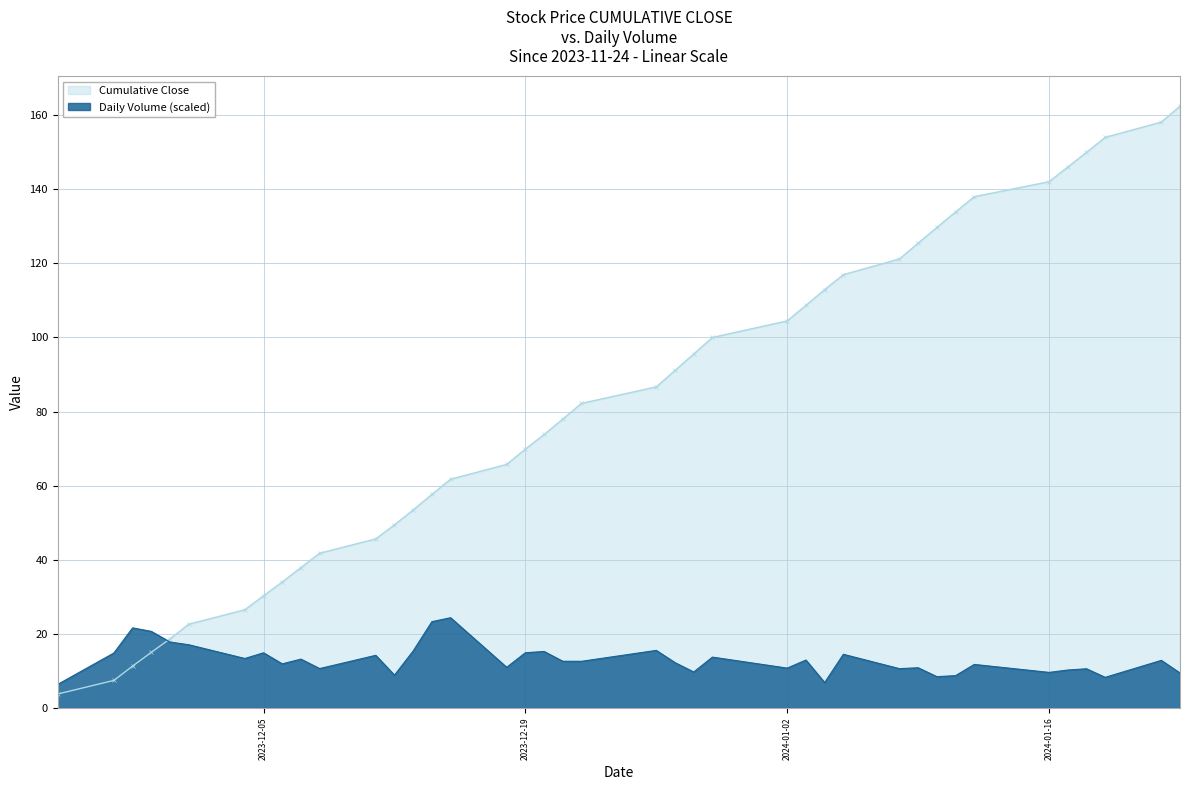

What is the maximum value shown in the chart?

162.4